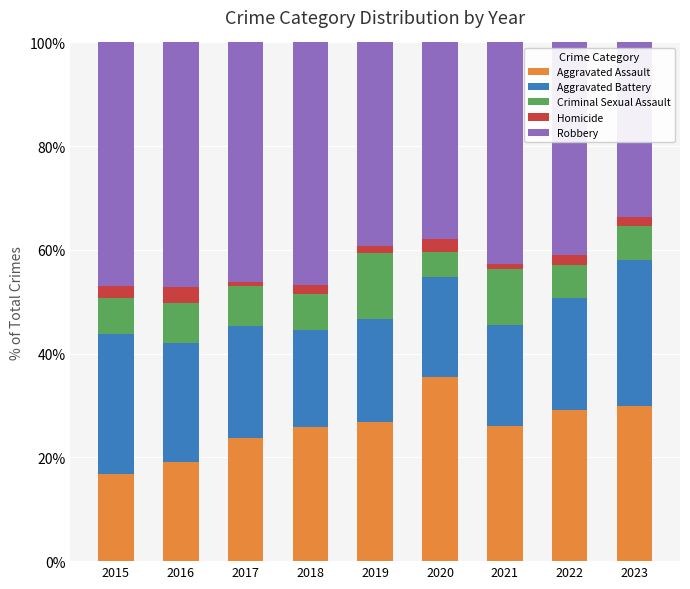

True or false: Aggravated Assault has a value of 16.8 at 2015.

True